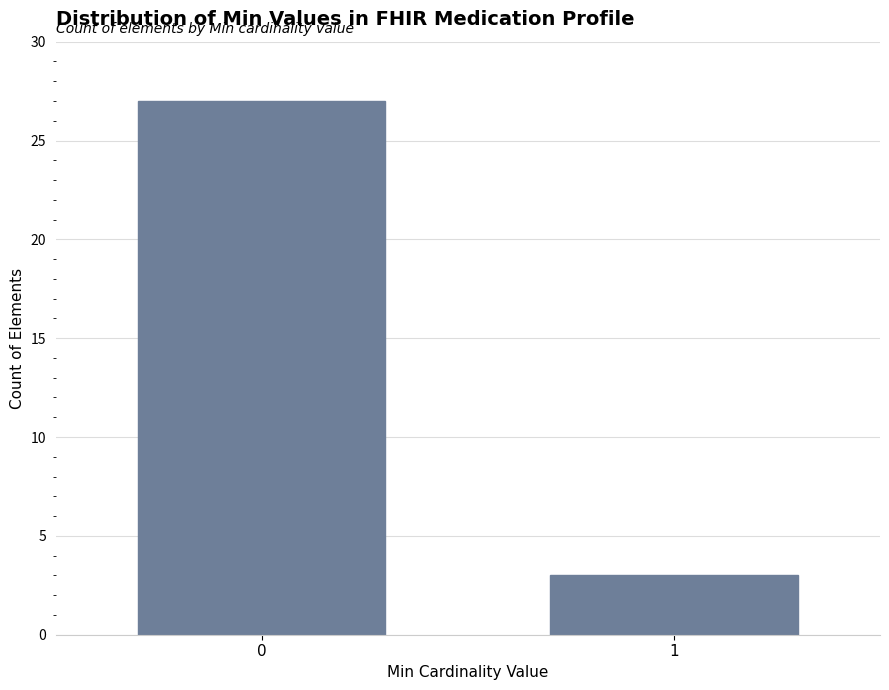

Reading left to right, transcribe all the data shown in this chart.

0=27	1=3